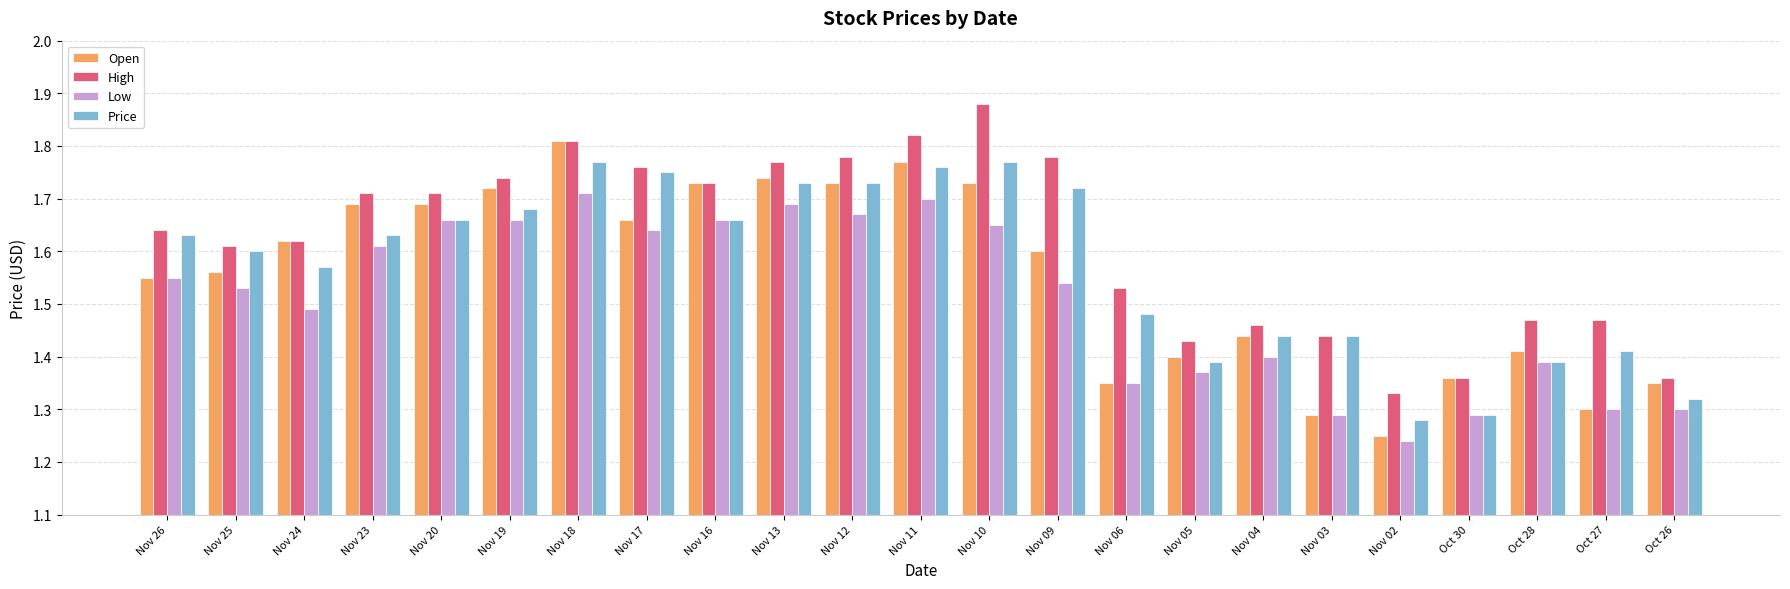

List the series in order of their peak value, lowest first.

Low, Price, Open, High